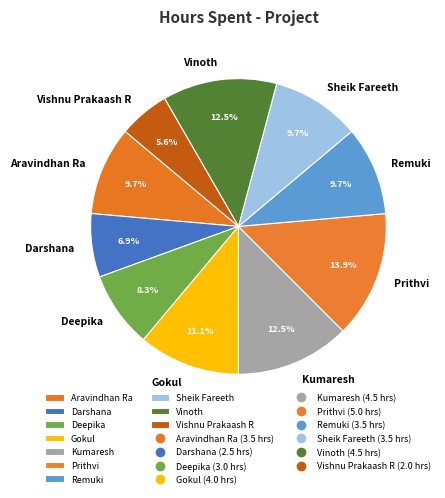

Which slice is the smallest?

Vishnu Prakaash R